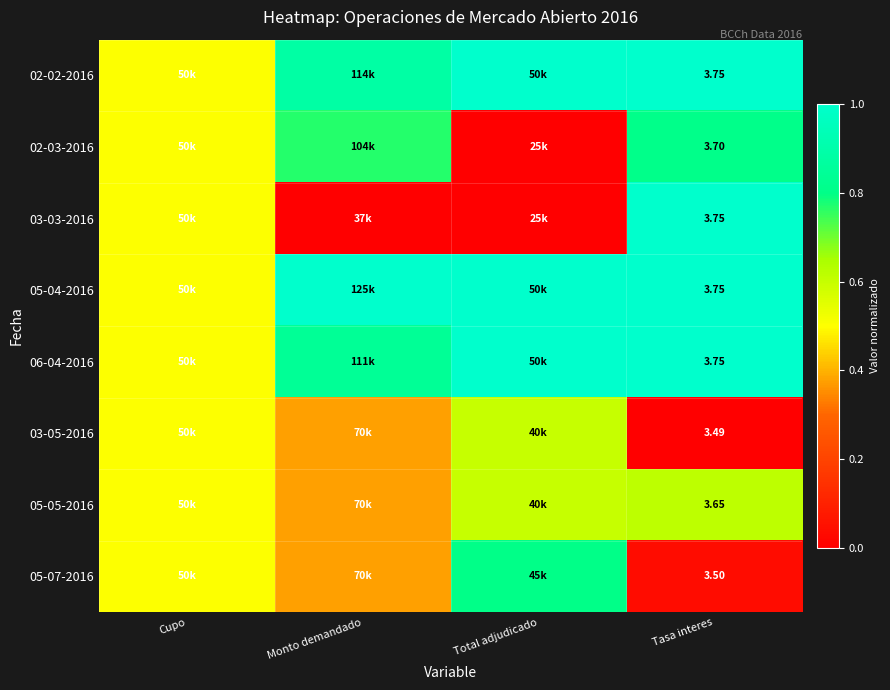

What value does the 02-02-2016 series have at Total adjudicado?

1.0